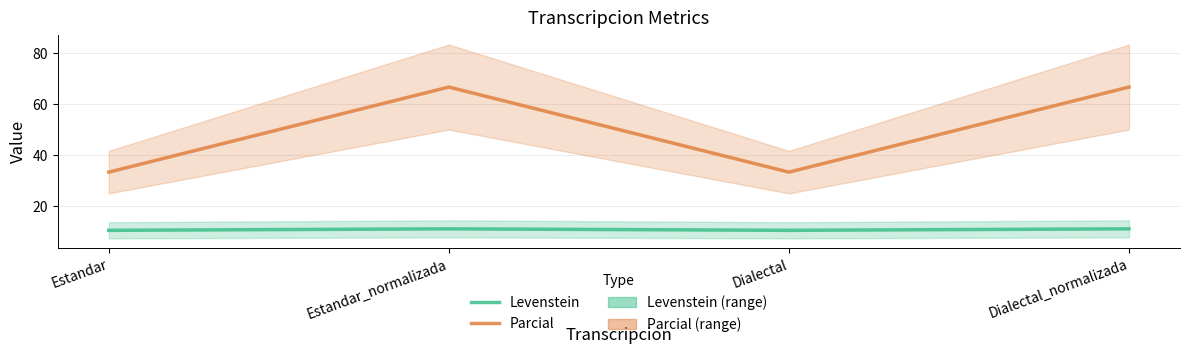

Reading right to left, extract all data points from this chart.

Levenstein: 11.1	10.5	11.1	10.5
Parcial: 66.7	33.3	66.7	33.3